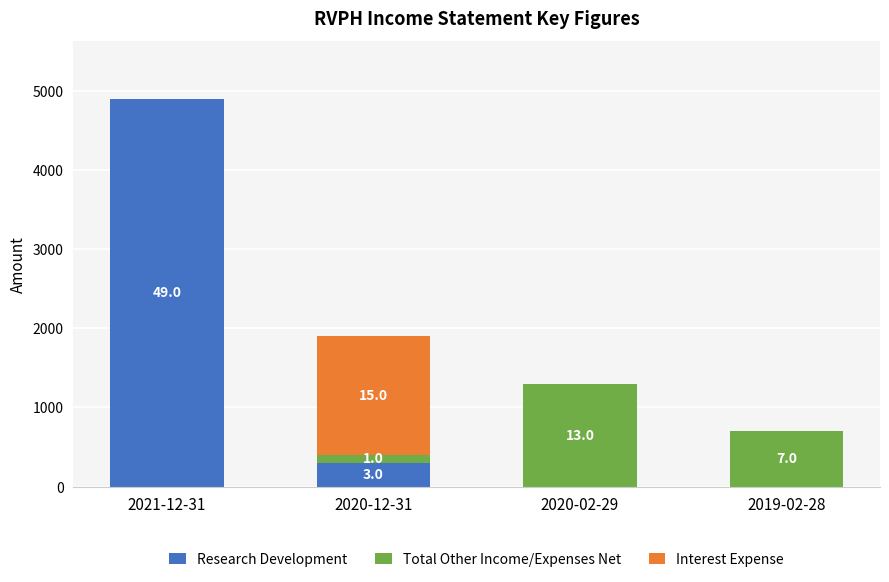

Which series has the largest total across all categories?

Research Development